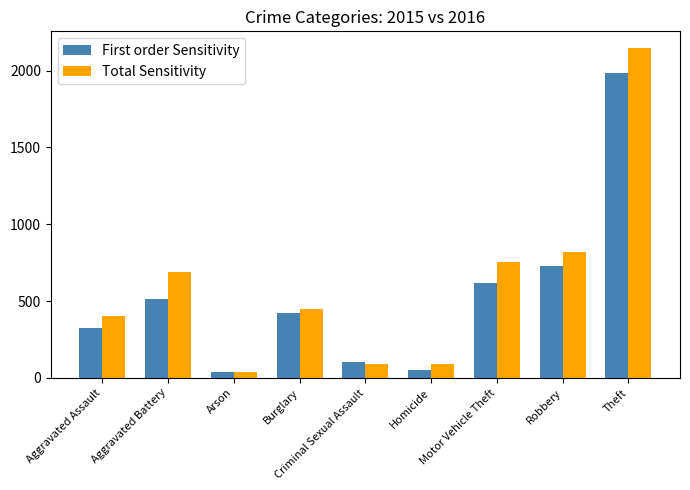

The value of First order Sensitivity at Burglary is 421. True or false?

True